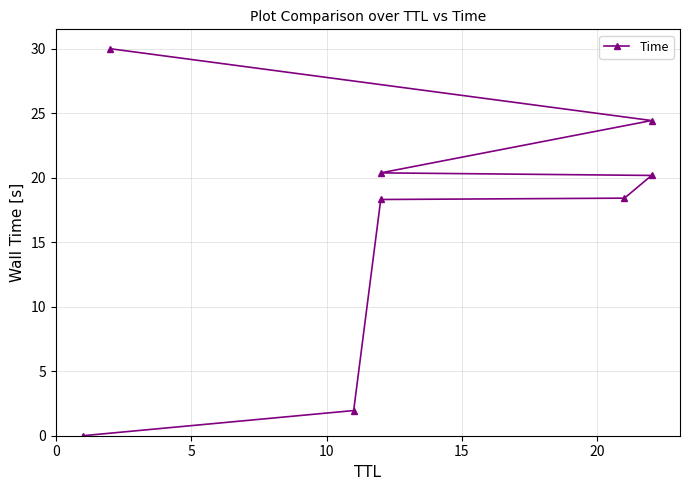

The value at 20 is 35.5. True or false?

False